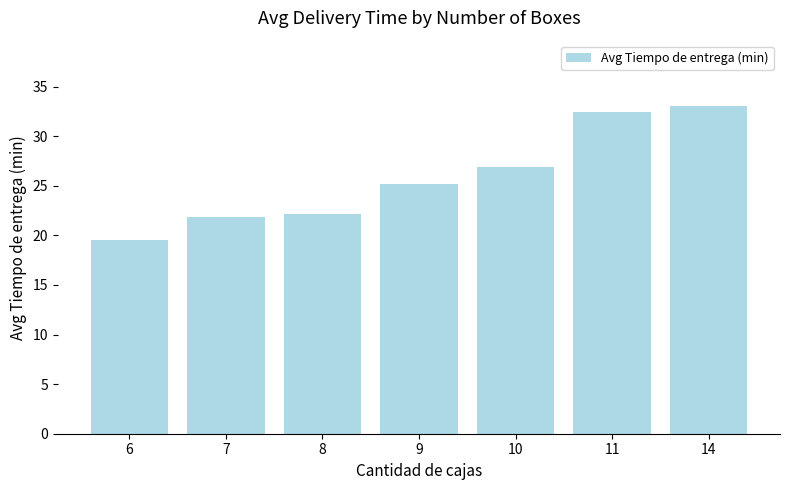

What is the difference between the maximum and second lowest values?

11.2